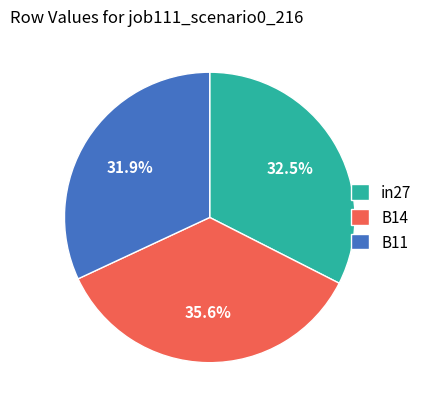

Is it true that B14 is 36% of the pie?

True